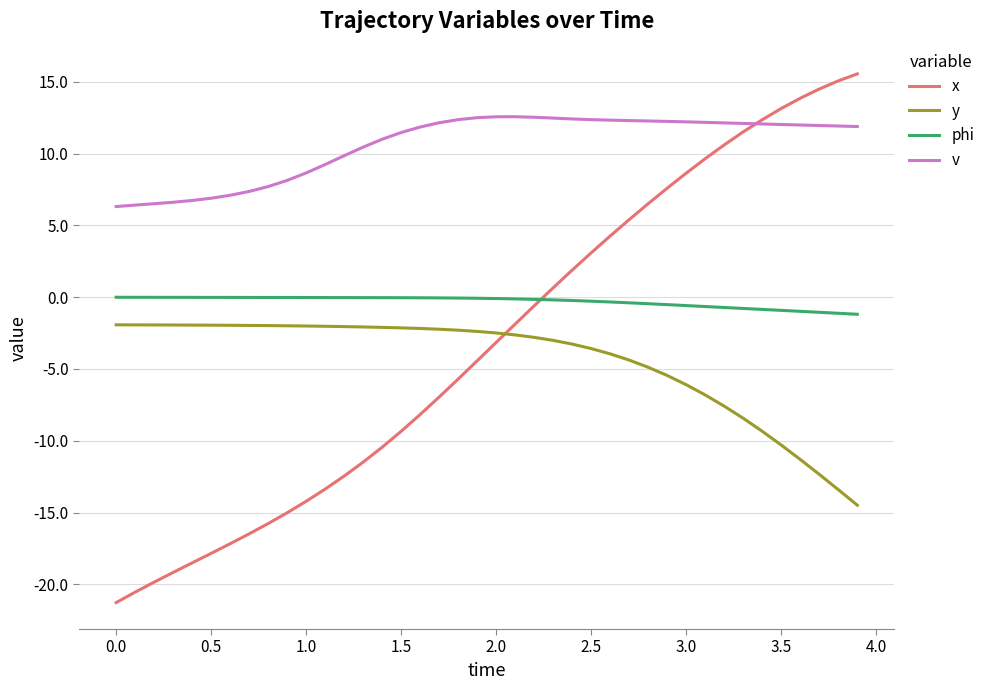

What is the maximum value shown in the chart?

15.6